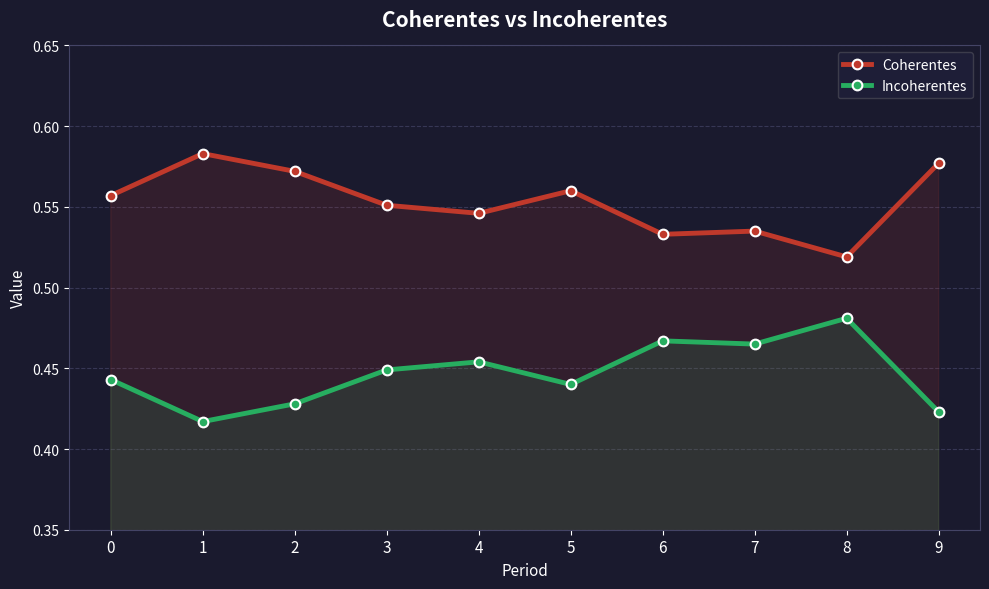

Rank the series by their average value, from highest to lowest.

Coherentes, Incoherentes